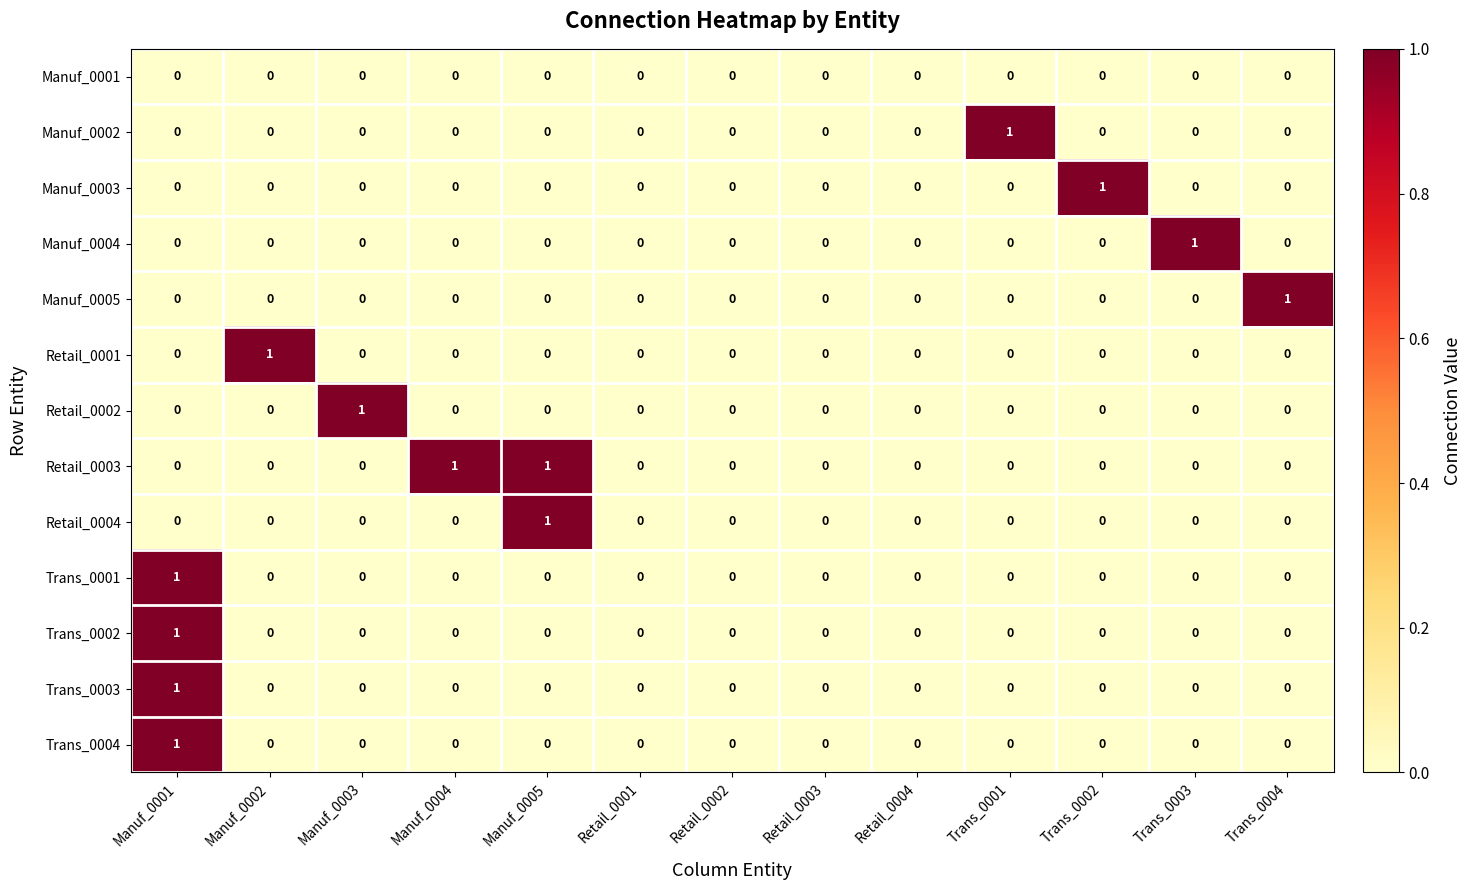

True or false: Manuf_0002 has a value of 0 at Retail_0003.

True